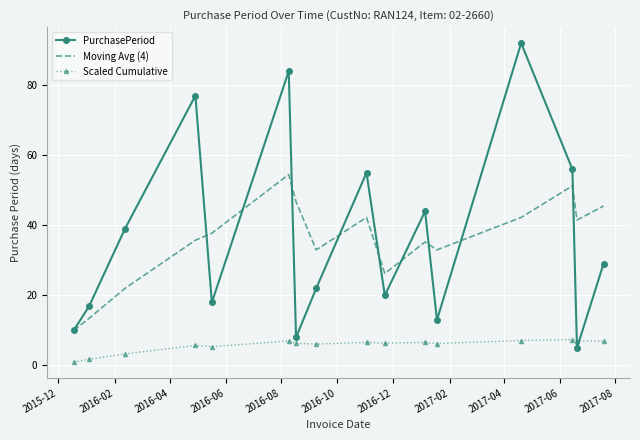

Which series has the largest range (max minus min)?

PurchasePeriod